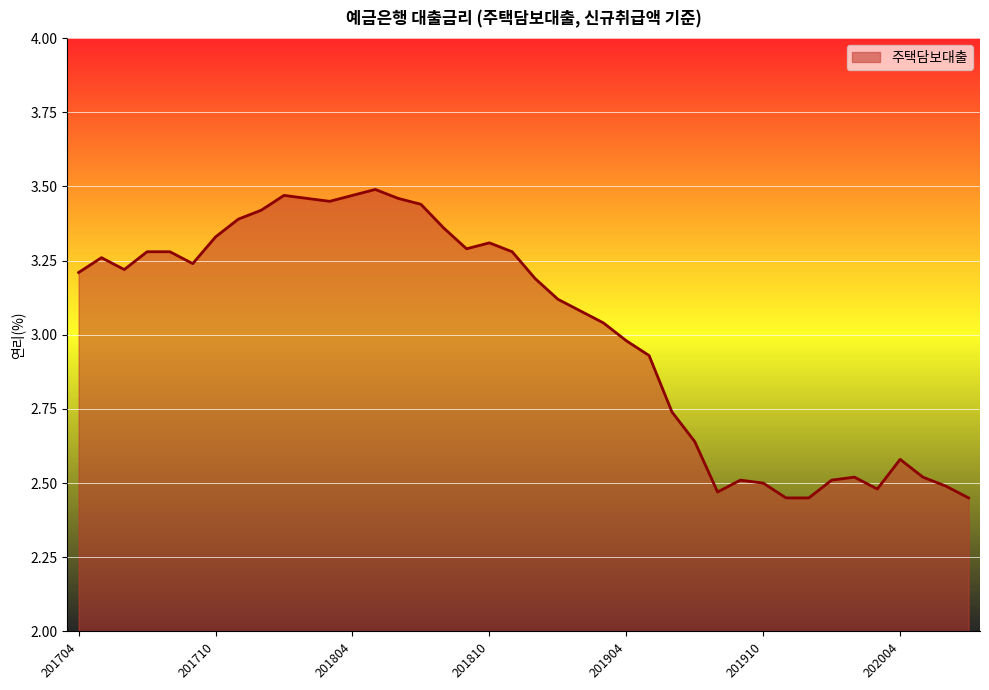

What is the difference between the maximum and minimum values?

1.0